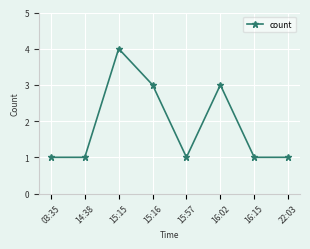

Reading left to right, extract all data points from this chart.

03:35=1	14:38=1	15:15=4	15:16=3	15:57=1	16:02=3	16:15=1	22:03=1